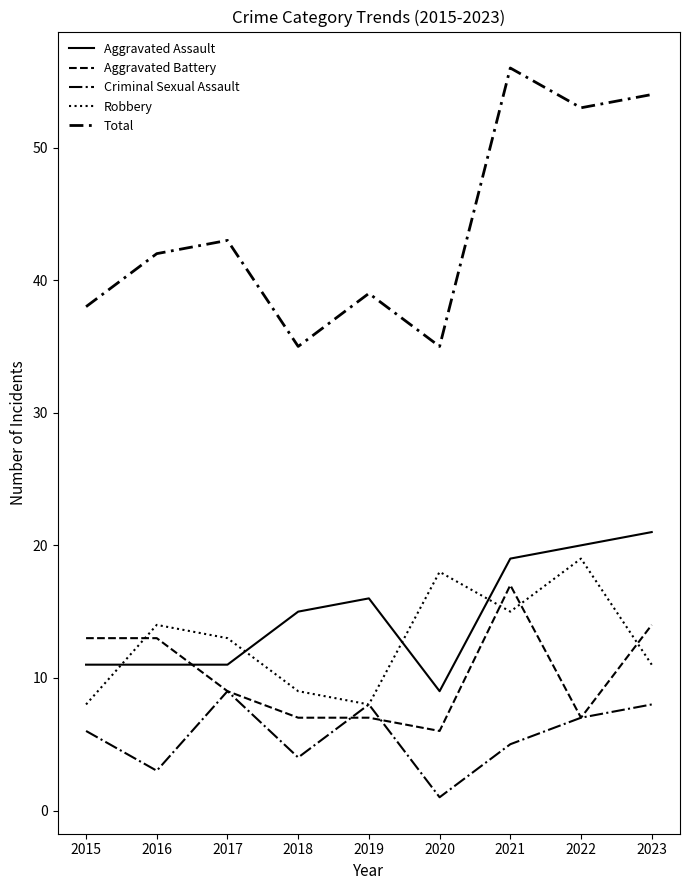

List the labels in order of Criminal Sexual Assault value, largest first.

2017, 2019, 2023, 2022, 2015, 2021, 2018, 2016, 2020